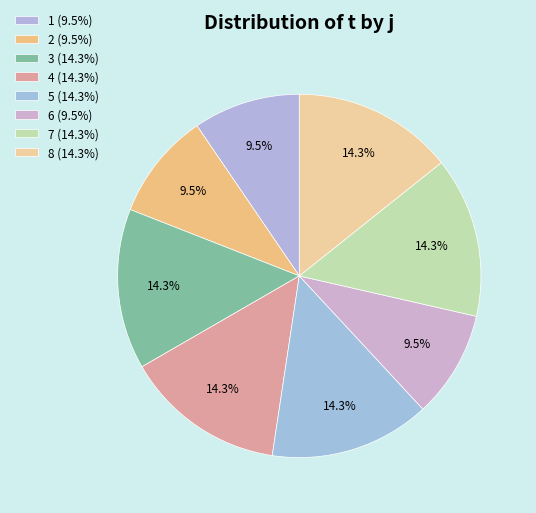

Rank the categories by value from highest to lowest.

3, 4, 5, 7, 8, 1, 2, 6